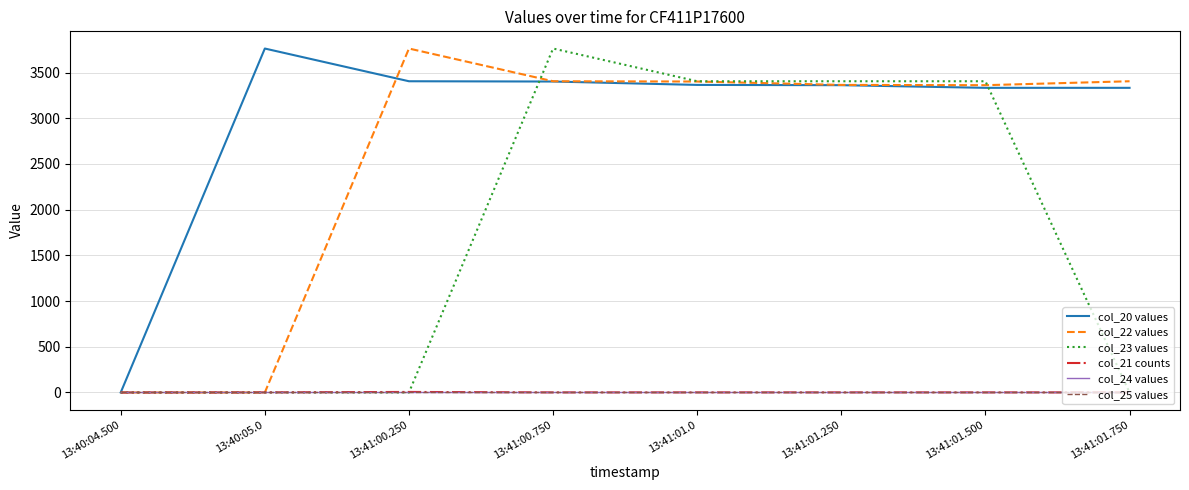

Does the chart have visible grid lines?

Yes